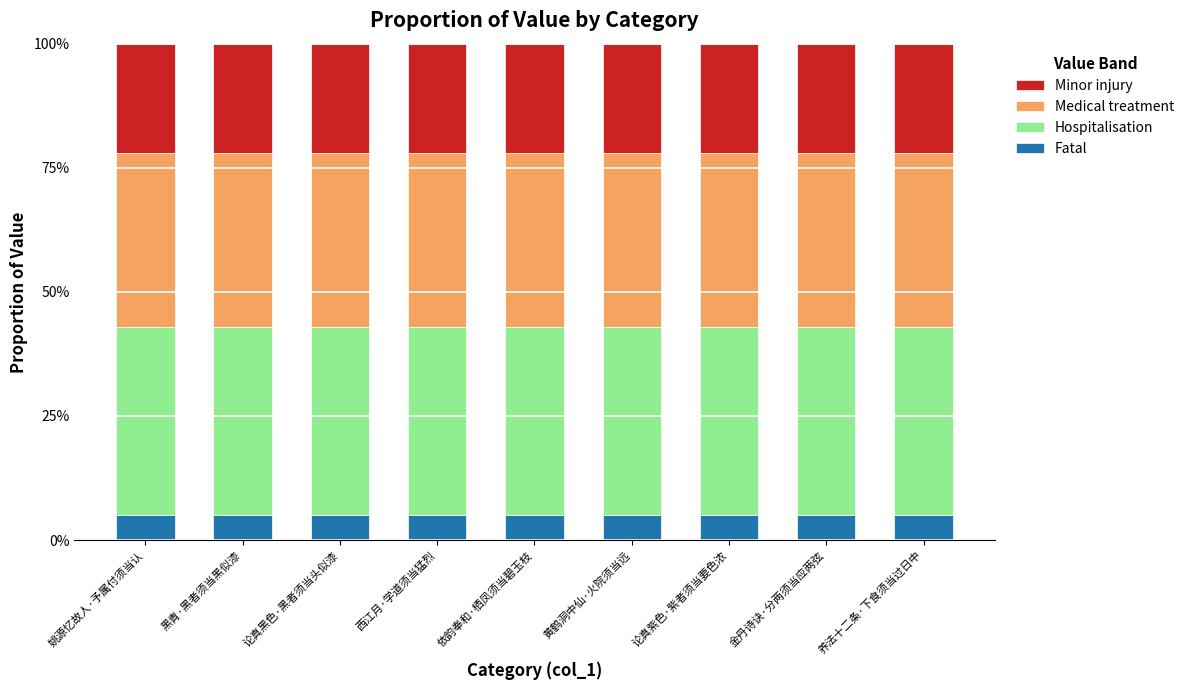

What is the total value across all series at 金丹诗诀·分两须当应两弦?

1.0